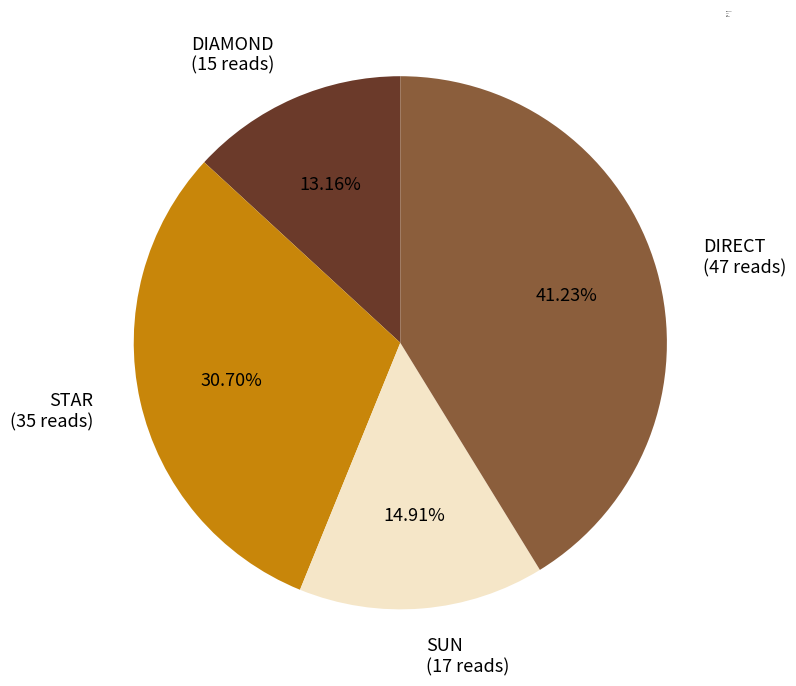

How many slices are in this pie chart?

4